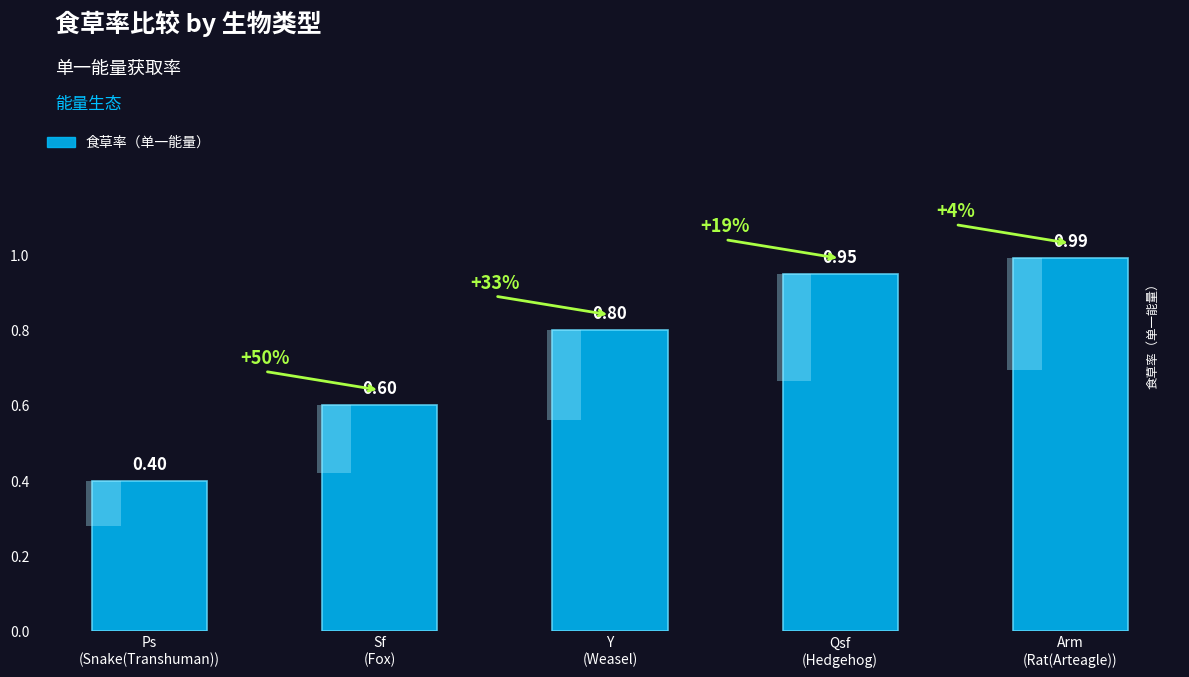

Which has a higher value, Sf
(Fox) or Y
(Weasel)?

Y
(Weasel)